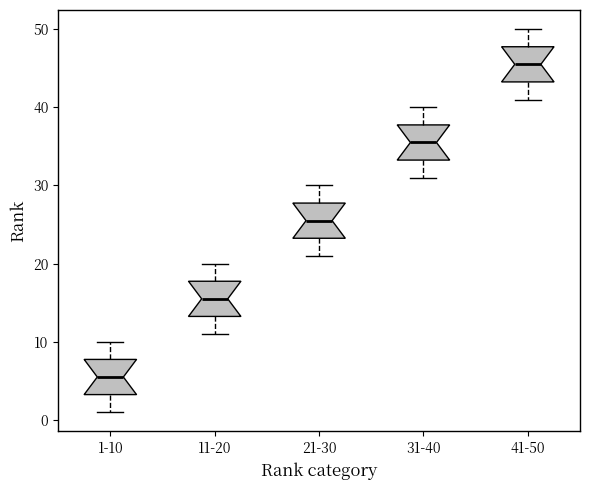

Reading left to right, read every box against the y-axis: the position of its median line, the range the box covers, and the ends of its whiskers. The values are not printed on the chart, so give them approximately, as read against the axis.

1-10: median 6, box 3 to 8, whiskers 1 to 10
11-20: median 16, box 13 to 18, whiskers 11 to 20
21-30: median 26, box 23 to 28, whiskers 21 to 30
31-40: median 36, box 33 to 38, whiskers 31 to 40
41-50: median 46, box 43 to 48, whiskers 41 to 50